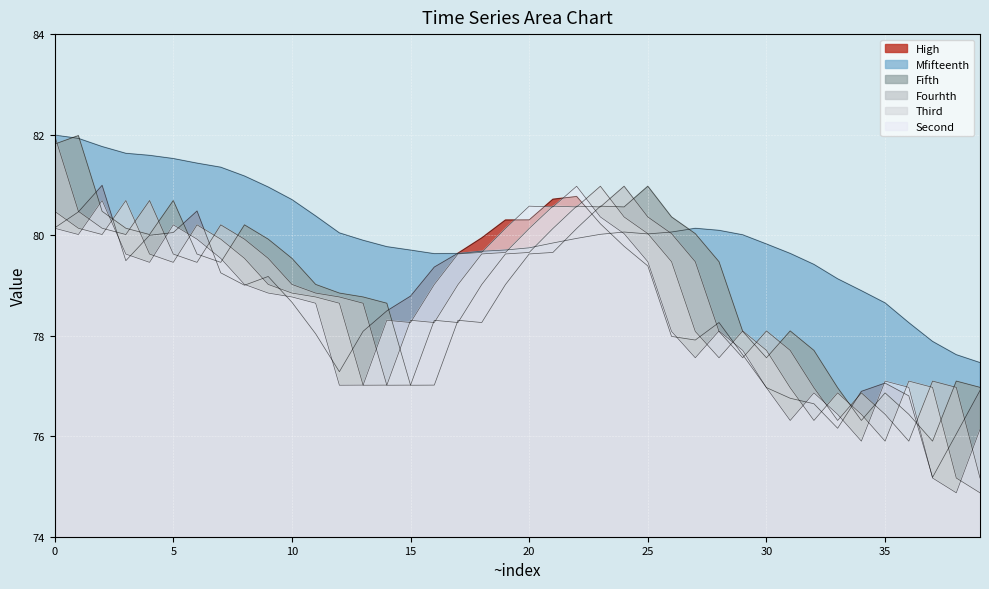

How many times do Second and Fifth cross each other?

8